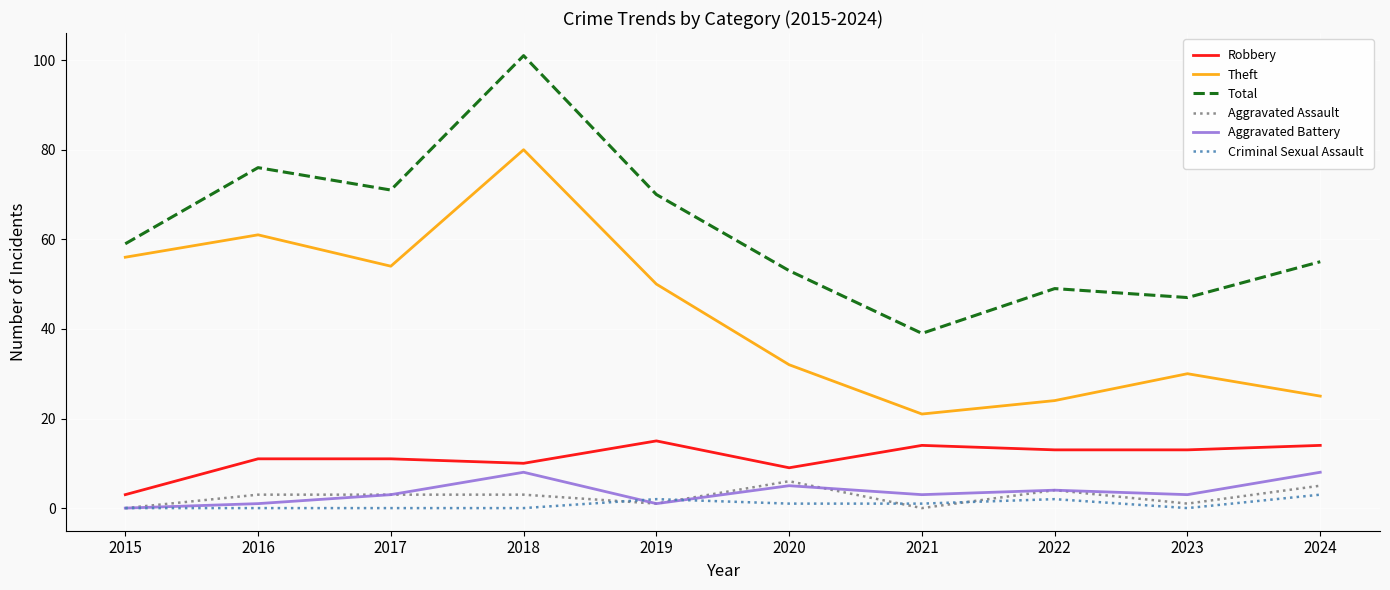

At which label is Theft closest to 50?

2019